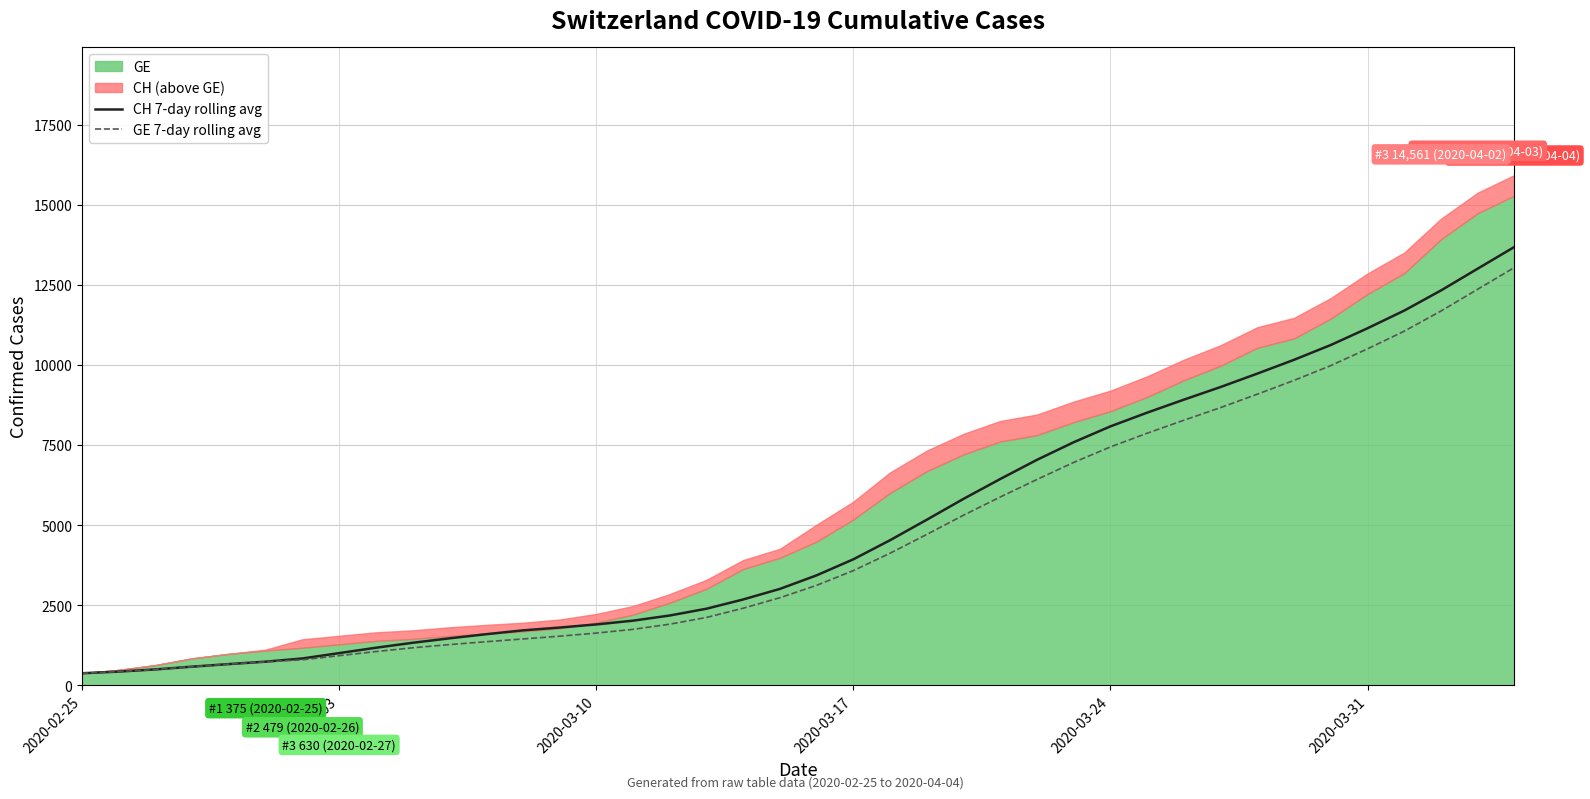

What is the sum of all CH 7-day rolling avg values?

199445.1